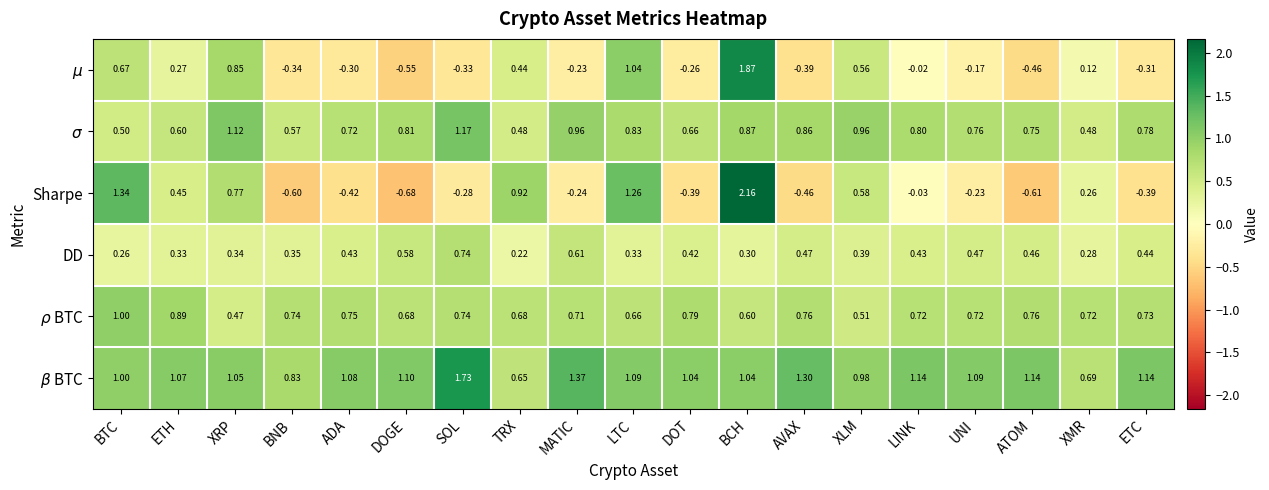

Which category has the highest value across all series?

BCH